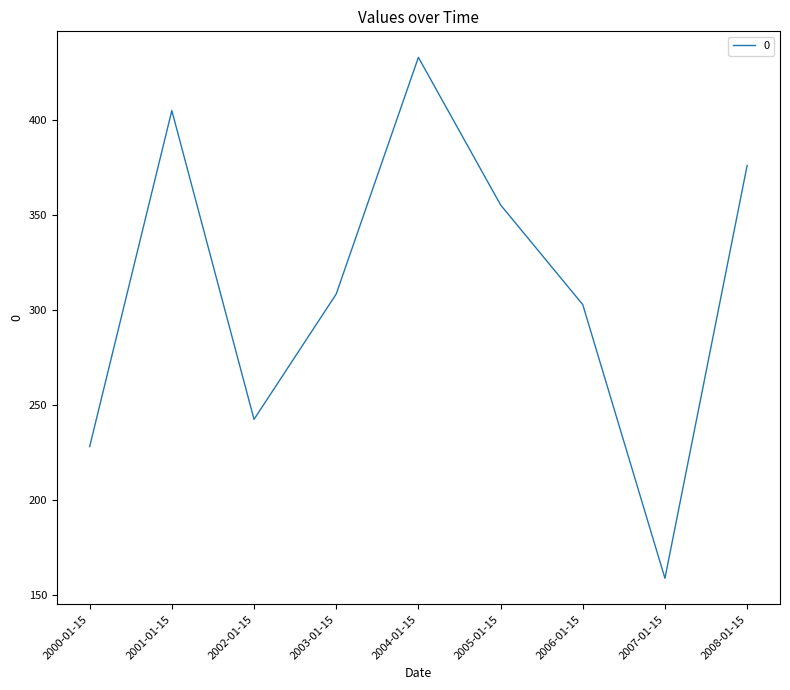

The value at 2001-01-15 is 404.7. True or false?

True